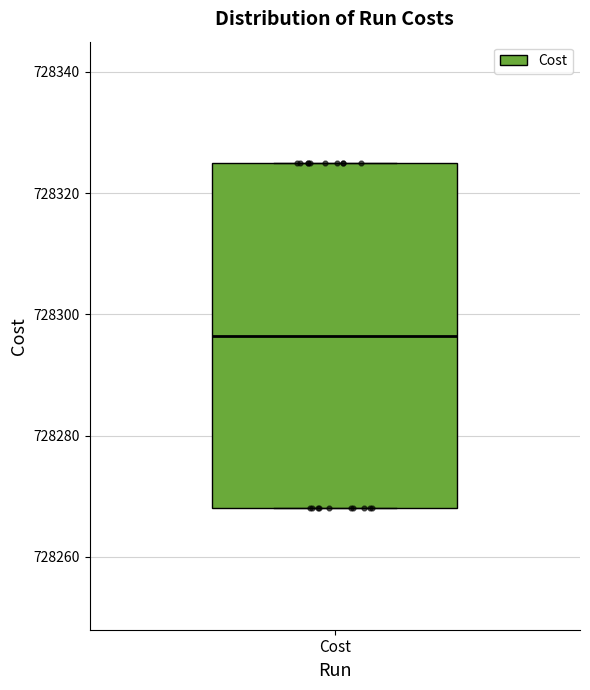

Where is the lower edge of the box for Cost on the y-axis? The values are not printed on the chart, so give them approximately, as read against the axis.

728268